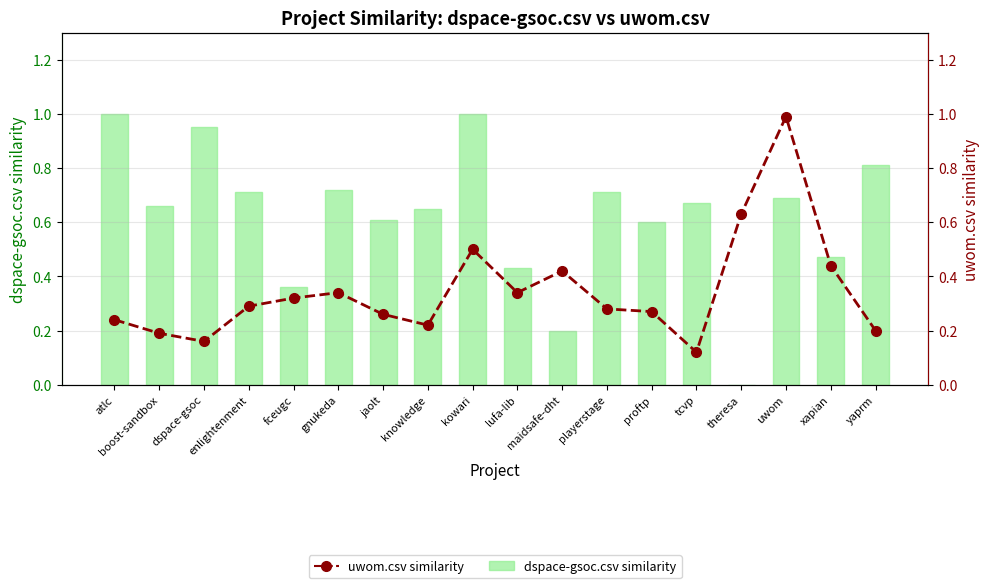

Rank the categories by dspace-gsoc.csv value from highest to lowest.

atlc, kowari, dspace-gsoc, yaprm, gnukeda, enlightenment, playerstage, uwom, tcvp, boost-sandbox, knowledge, jaolt, proftp, xapian, lufa-lib, fceugc, maidsafe-dht, theresa